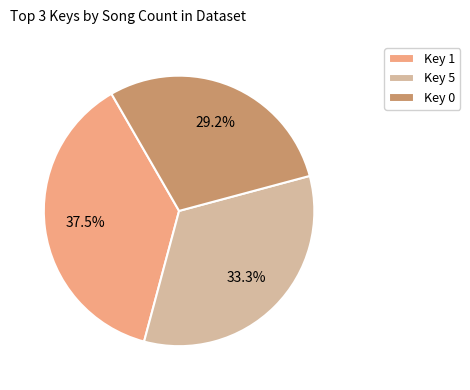

Does any single category account for the majority?

No